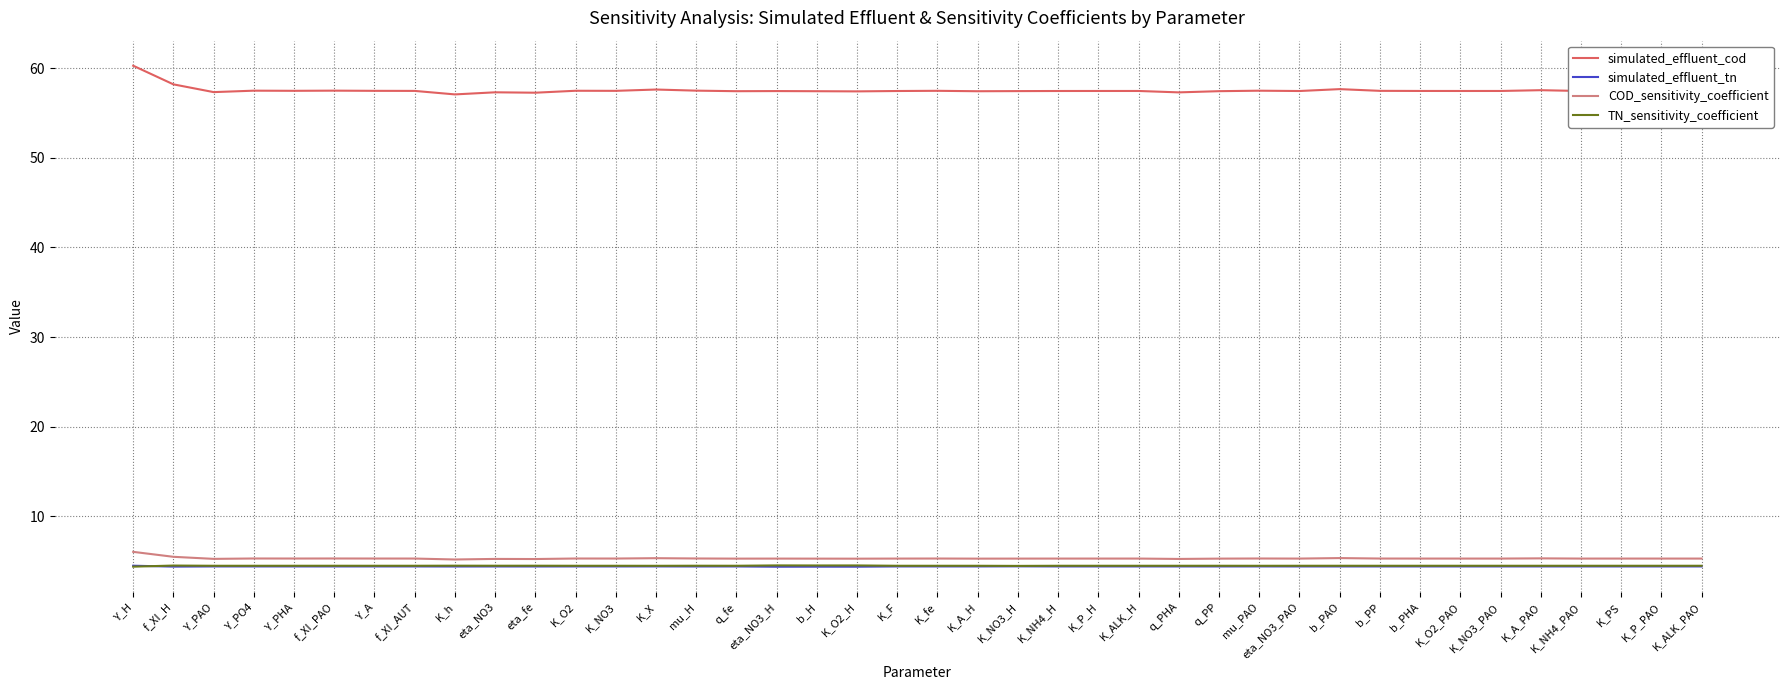

Which series has the widest spread of values?

simulated_effluent_cod